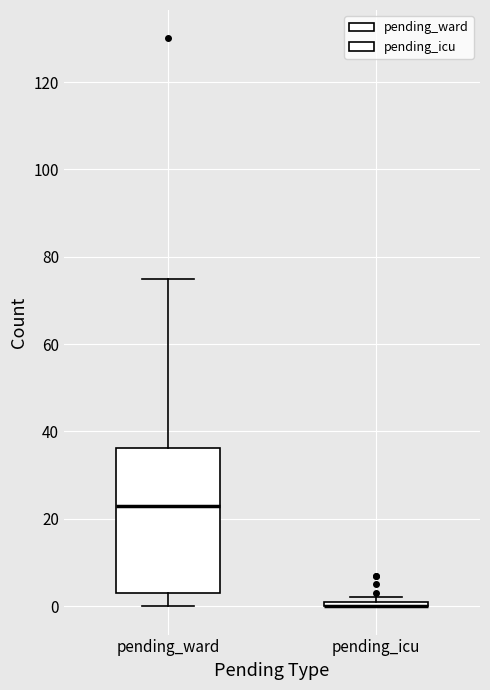

Which box is the tallest, from its lower edge to its upper edge?

pending_ward